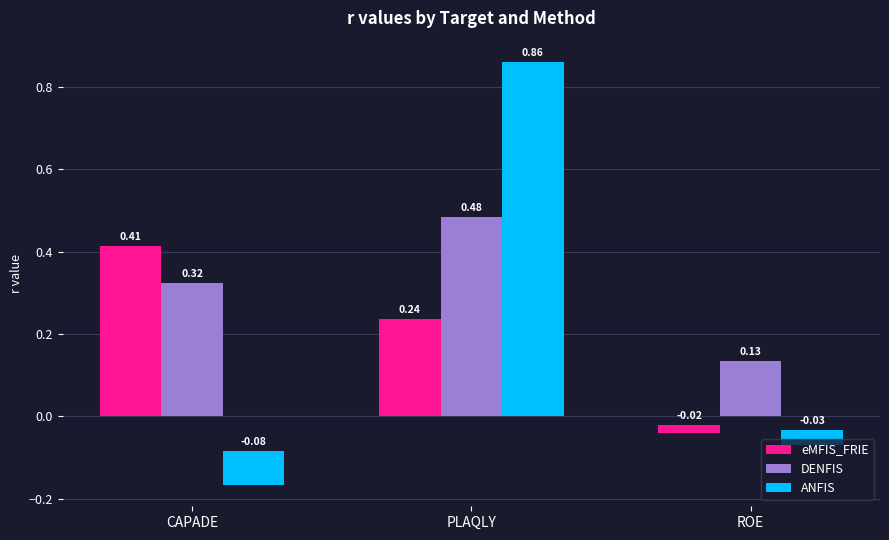

List the labels in order of eMFIS_FRIE value, largest first.

CAPADE, PLAQLY, ROE